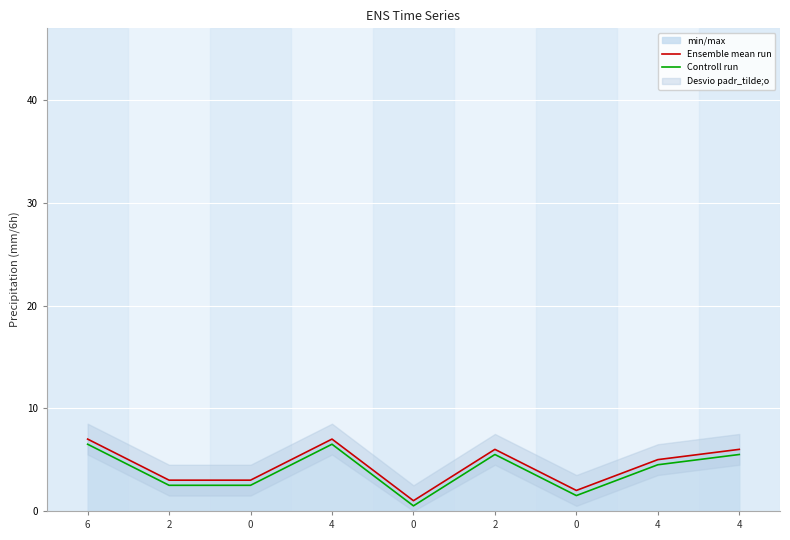

The value of Ensemble mean run at 4 is 10.7. True or false?

False